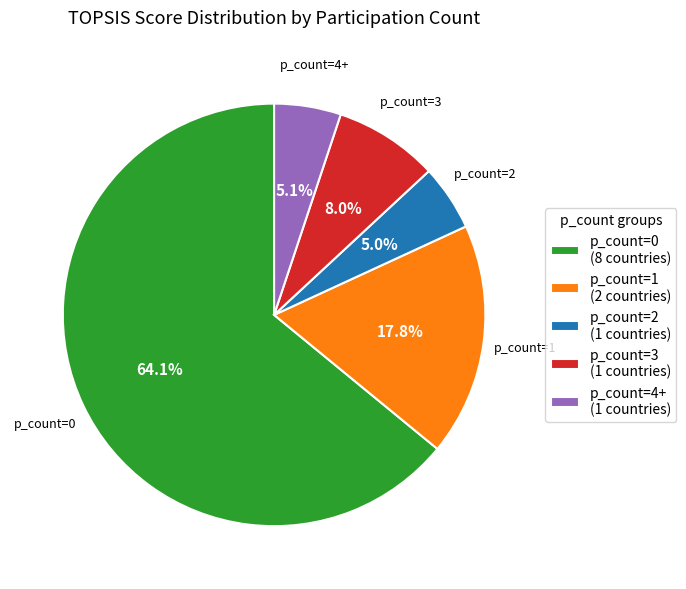

What percentage do p_count=4+ (1 countries) and p_count=1 (2 countries) together represent?

22.9%